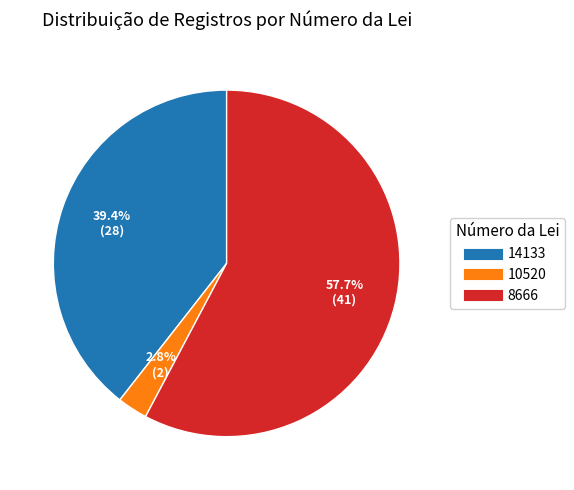

Does any single category account for the majority?

Yes